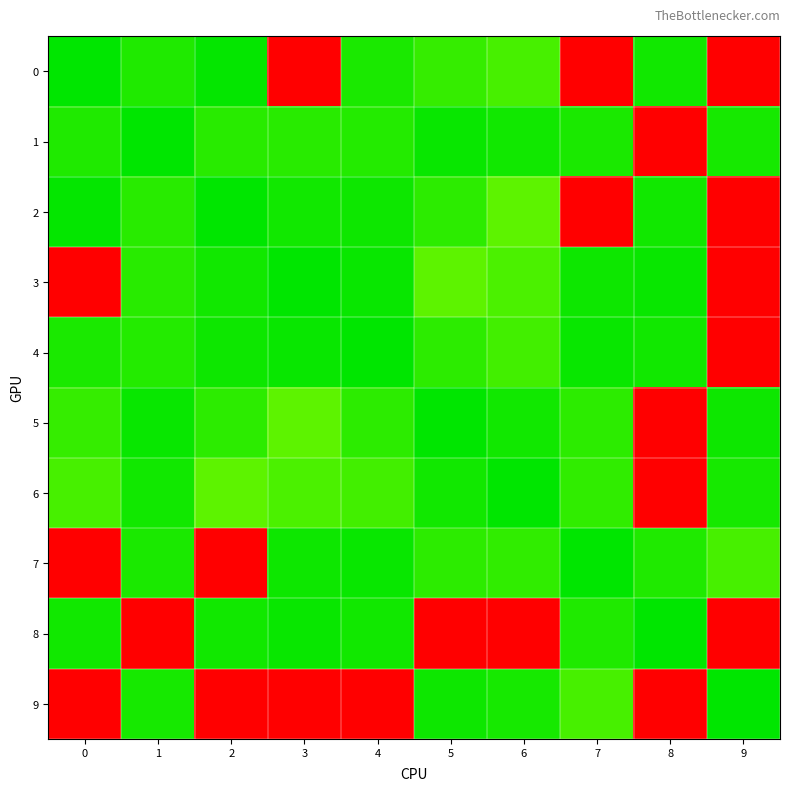

Reading left to right, extract all data points from this chart.

0: 0=0.0	1=1.8	2=0.5	3=65.6	4=1.6	5=3.2	6=4.2	7=65.6	8=1.2	9=65.6
1: 0=1.8	1=0.0	2=2.4	3=2.4	4=2.1	5=0.6	6=1.1	7=1.8	8=65.6	9=1.4
2: 0=0.5	1=2.4	2=0.0	3=1.2	4=0.9	5=2.7	6=5.5	7=65.6	8=1.1	9=65.6
3: 0=65.6	1=2.4	2=1.2	3=0.0	4=0.6	5=5.5	6=4.4	7=0.9	8=0.8	9=65.6
4: 0=1.6	1=2.1	2=0.9	3=0.6	4=0.0	5=2.7	6=3.9	7=0.6	8=1.1	9=65.6
5: 0=3.2	1=0.6	2=2.7	3=5.5	4=2.7	5=0.0	6=1.1	7=2.7	8=65.6	9=0.9
6: 0=4.2	1=1.1	2=5.5	3=4.4	4=3.9	5=1.1	6=0.0	7=2.9	8=65.6	9=1.3
7: 0=65.6	1=1.8	2=65.6	3=0.9	4=0.6	5=2.7	6=2.9	7=0.0	8=1.9	9=4.2
8: 0=1.2	1=65.6	2=1.1	3=0.8	4=1.1	5=65.6	6=65.6	7=1.9	8=0.0	9=65.6
9: 0=65.6	1=1.4	2=65.6	3=65.6	4=65.6	5=0.9	6=1.3	7=4.2	8=65.6	9=0.0